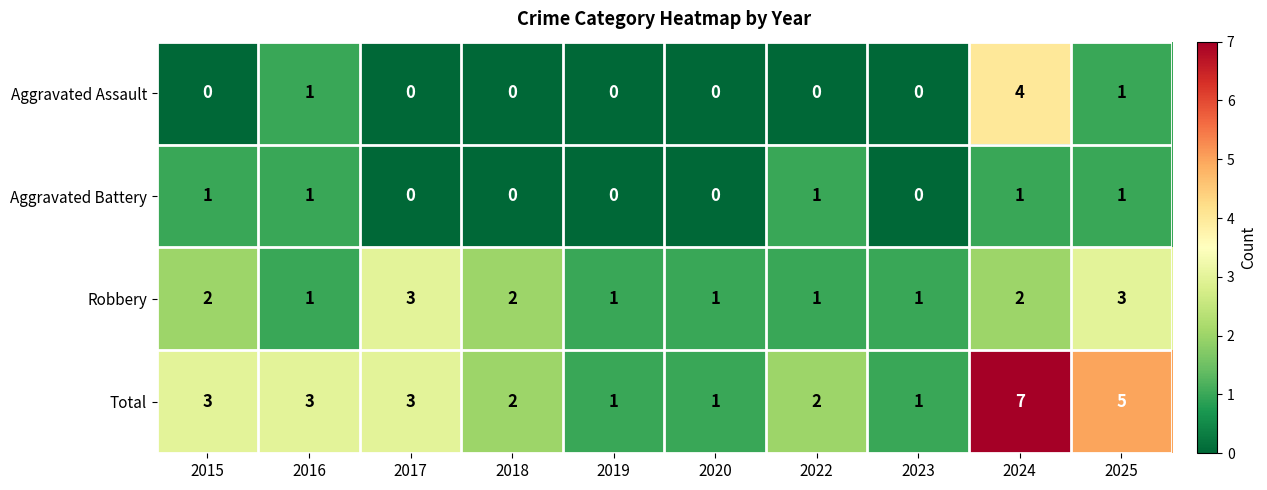

Is the value of Aggravated Assault at 2022 greater than the value of Robbery at 2024?

No